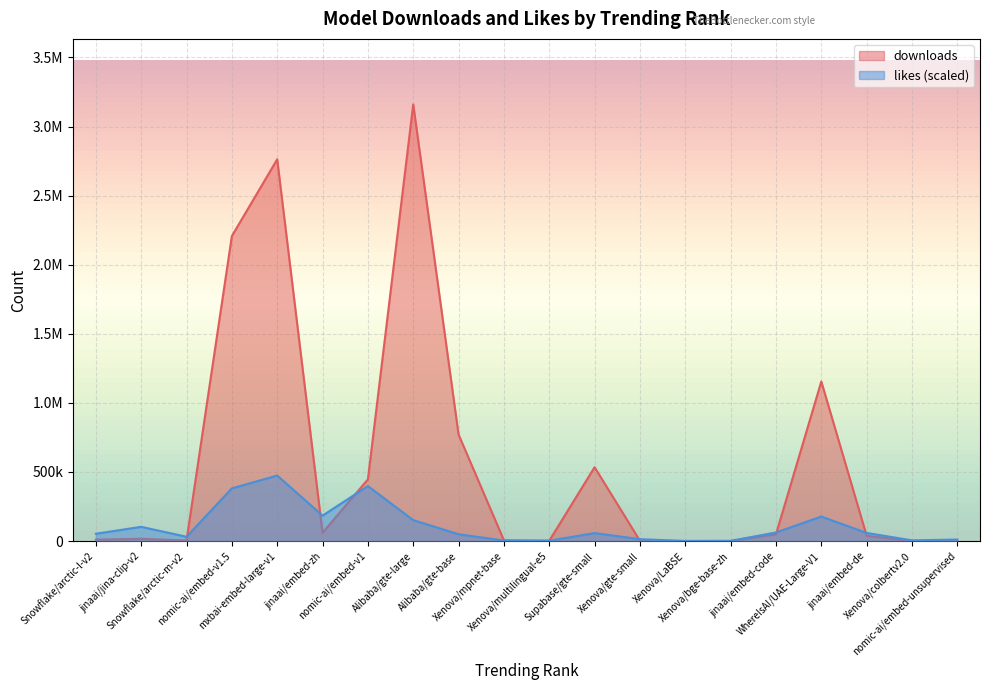

What is the difference between the highest and lowest values at jinaai/embed-zh?

124397.9